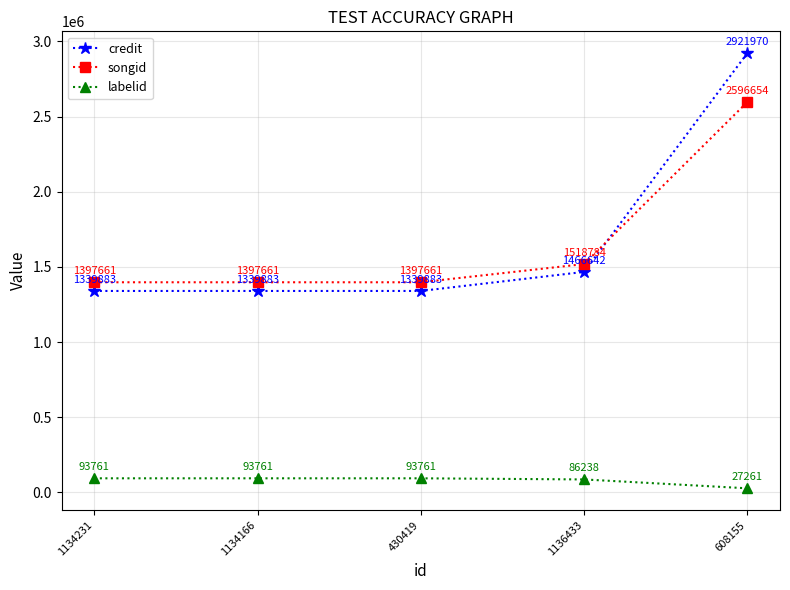

At which label is credit closest to 2130926?

1136433